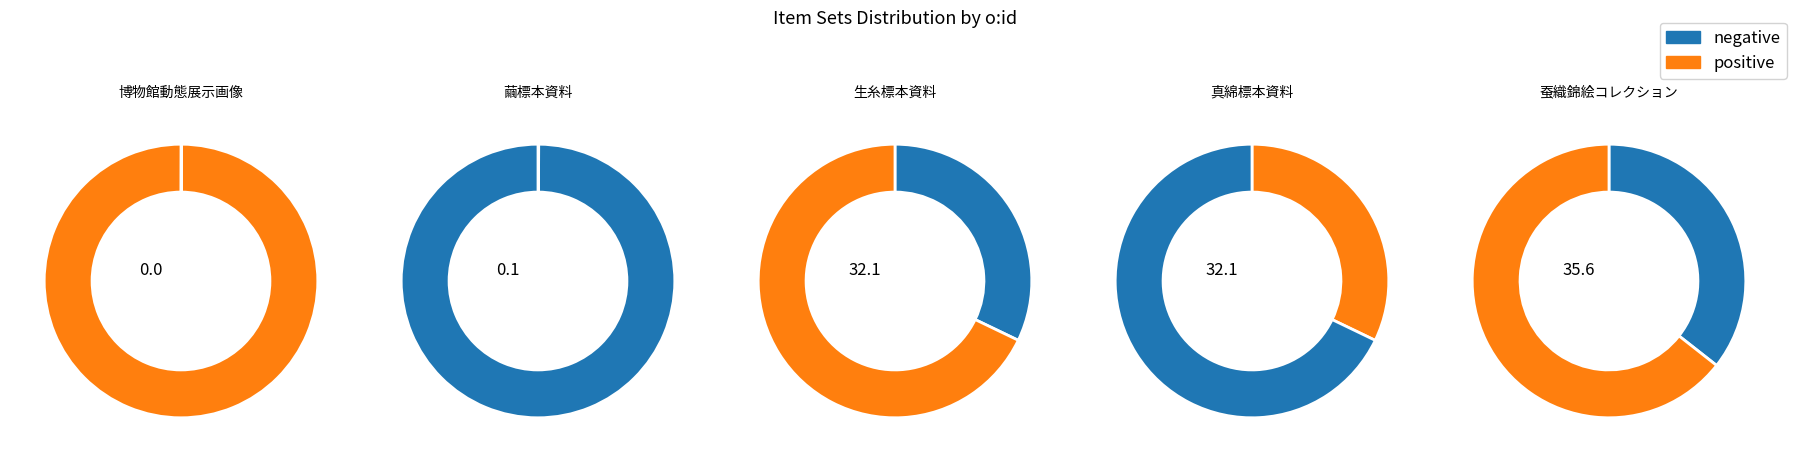

To the nearest percent, what is the difference between the largest and smallest slice percentages?

36%